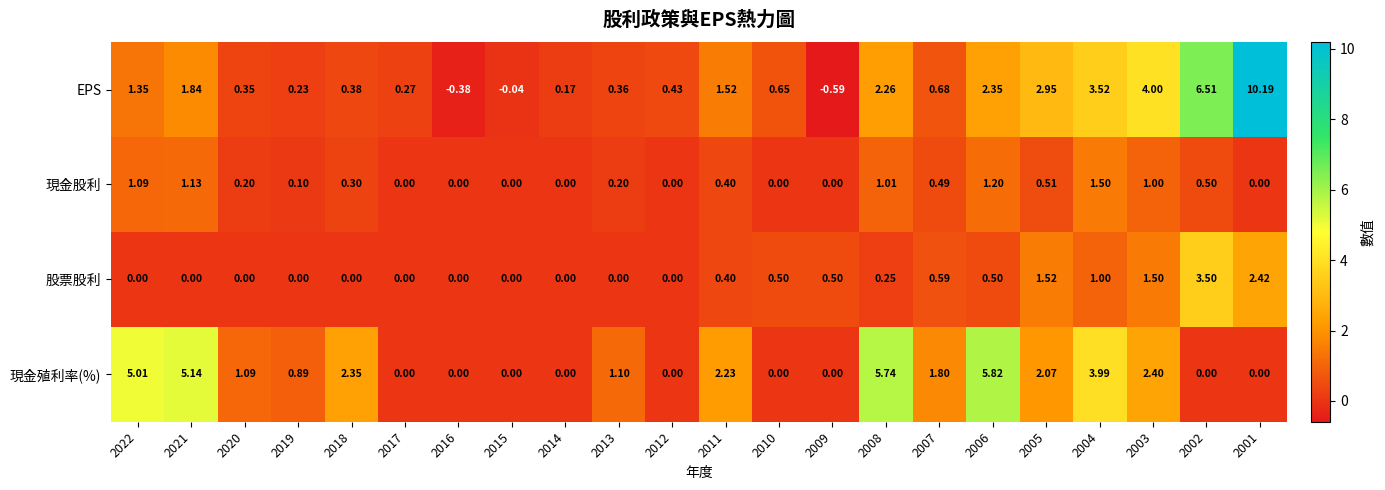

Which series has the widest spread of values?

EPS